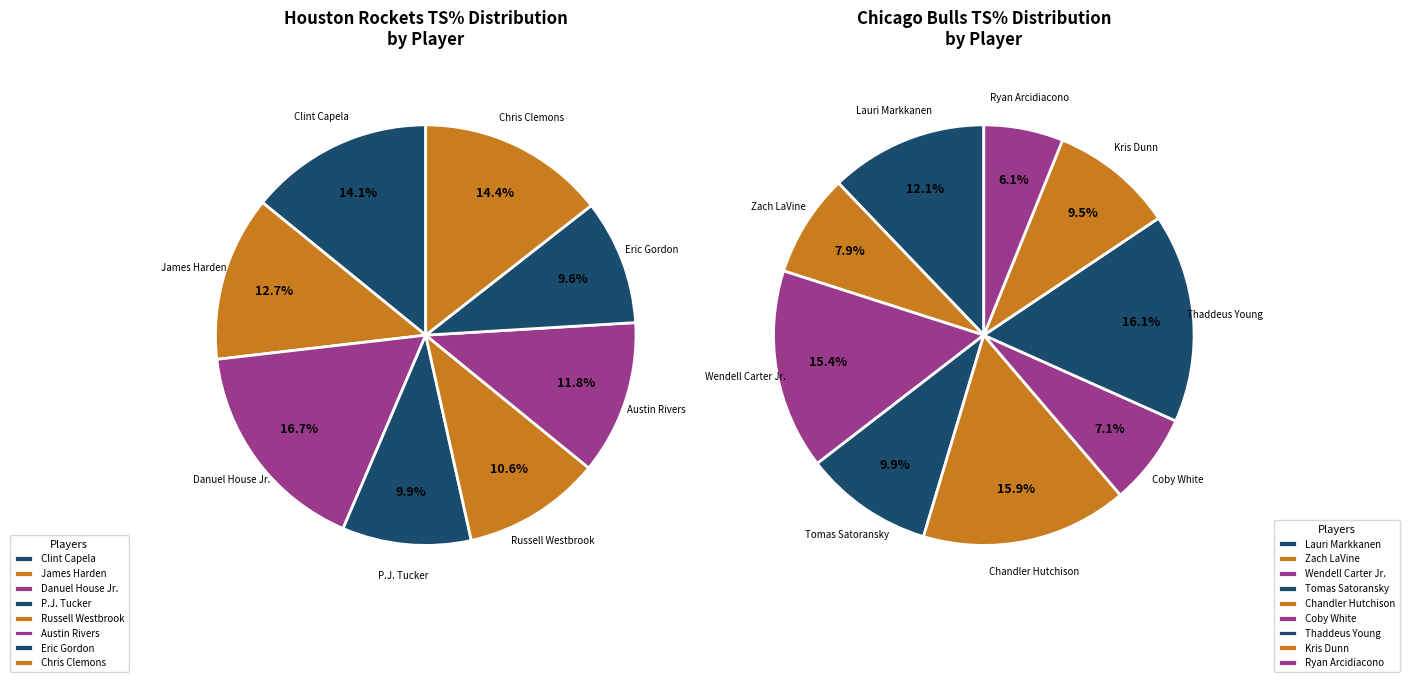

Is there a majority slice in this chart?

No